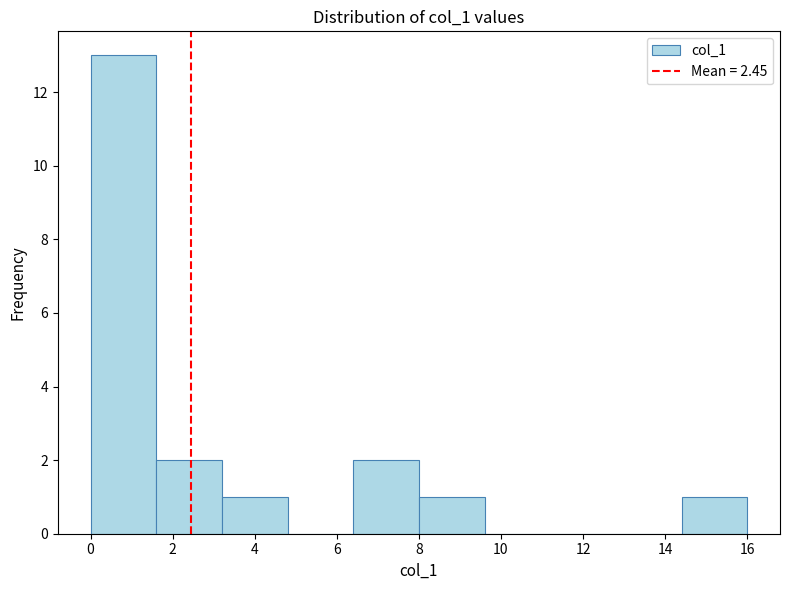

What is the height of the bar covering 6.4 to 8.0 on the x-axis? The values are not printed on the chart, so give them approximately, as read against the axis.

2